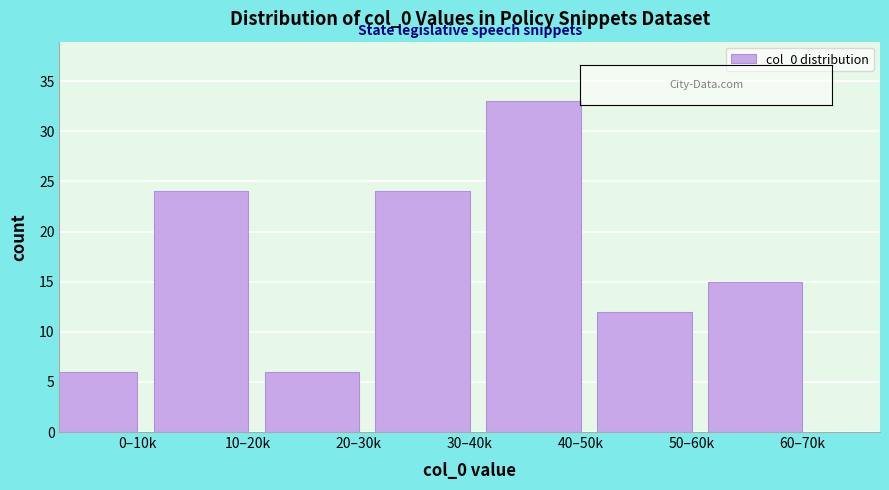

Reading right to left, what are all the values shown in this chart?

60–70k=15	50–60k=12	40–50k=33	30–40k=24	20–30k=6	10–20k=24	0–10k=6